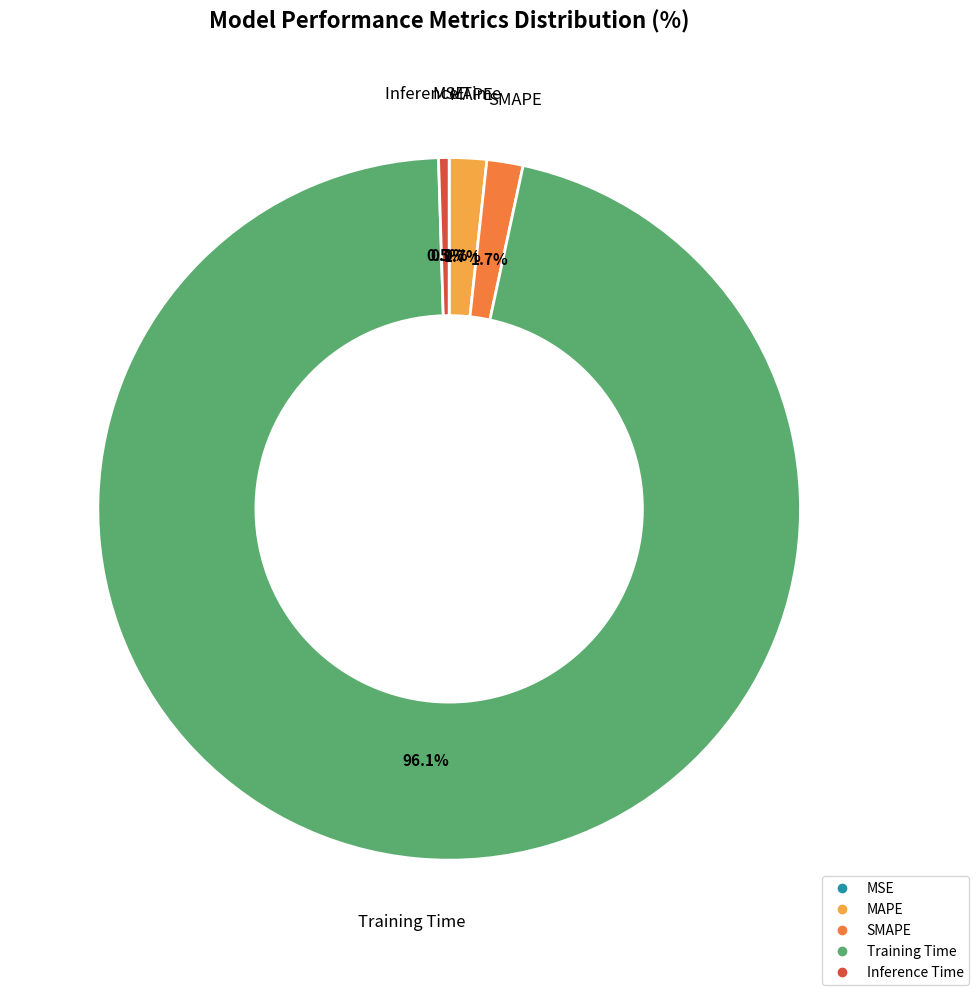

Which category accounts for the majority?

Training Time